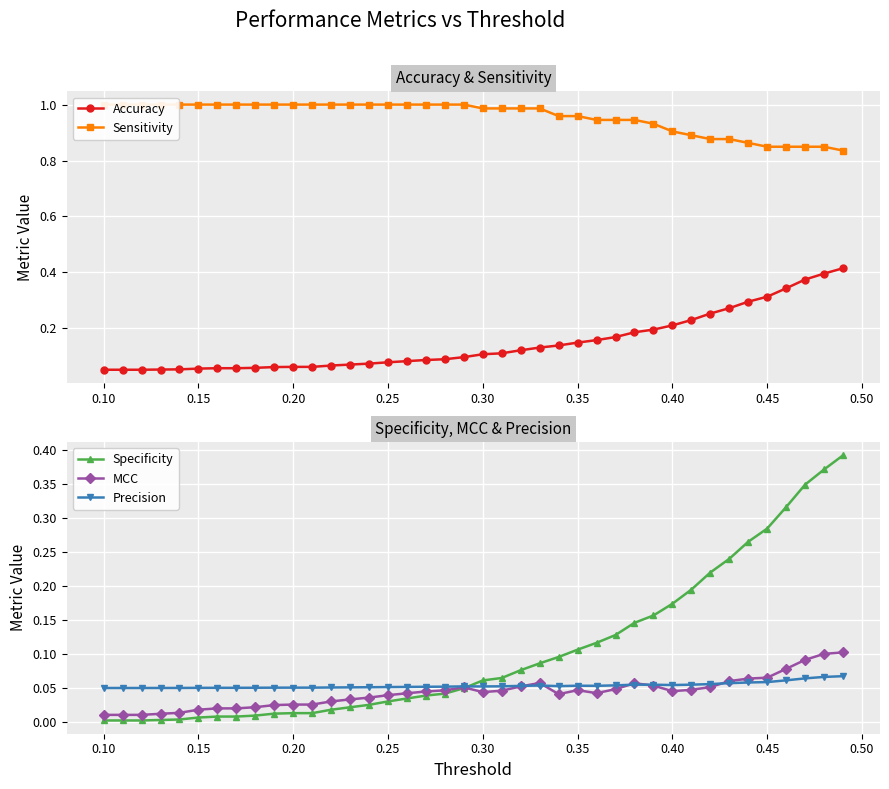

True or false: Accuracy and Sensitivity cross at least once.

False